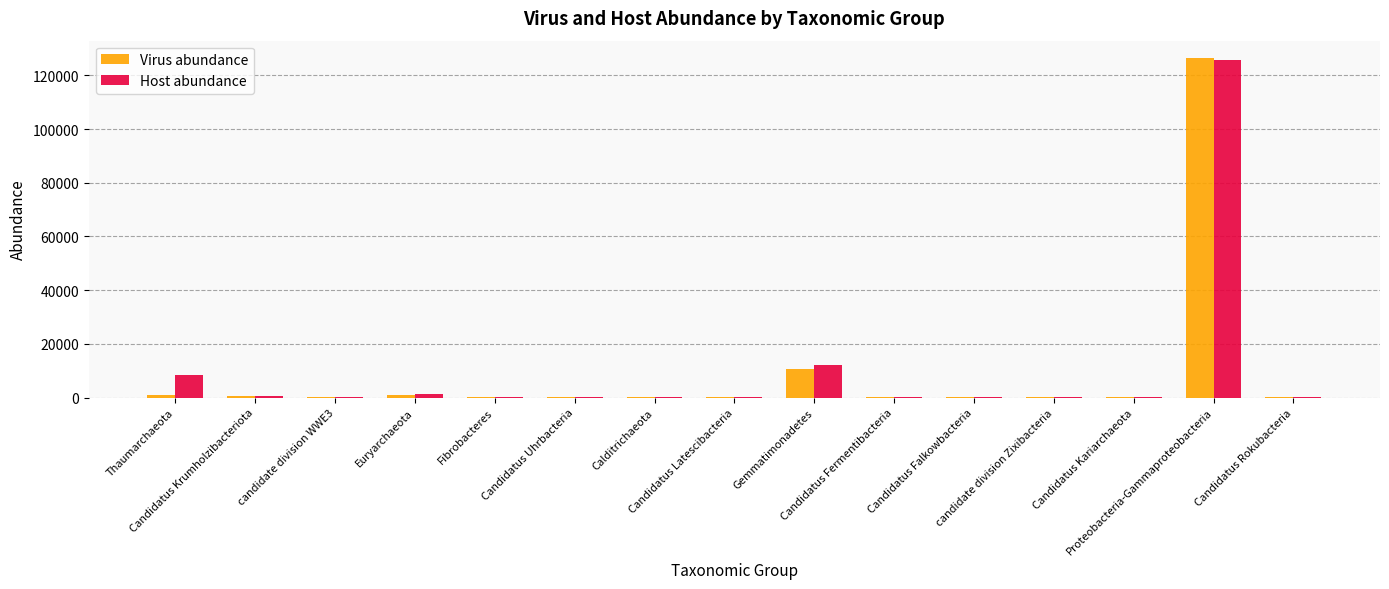

What is the highest value of the Host abundance series?

125698.5